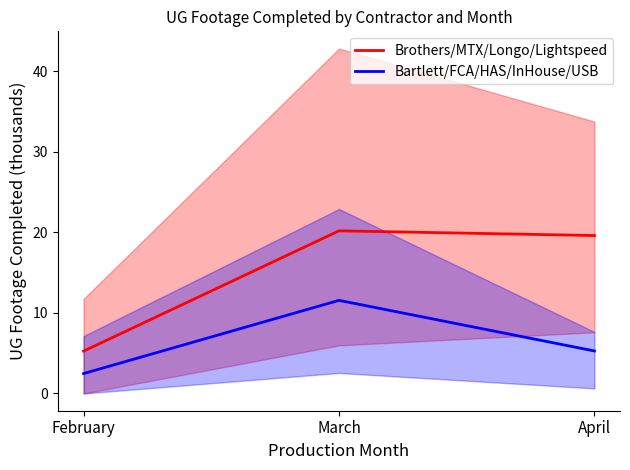

List the series in order of their overall mean, lowest first.

Bartlett/FCA/HAS/InHouse/USB, Brothers/MTX/Longo/Lightspeed